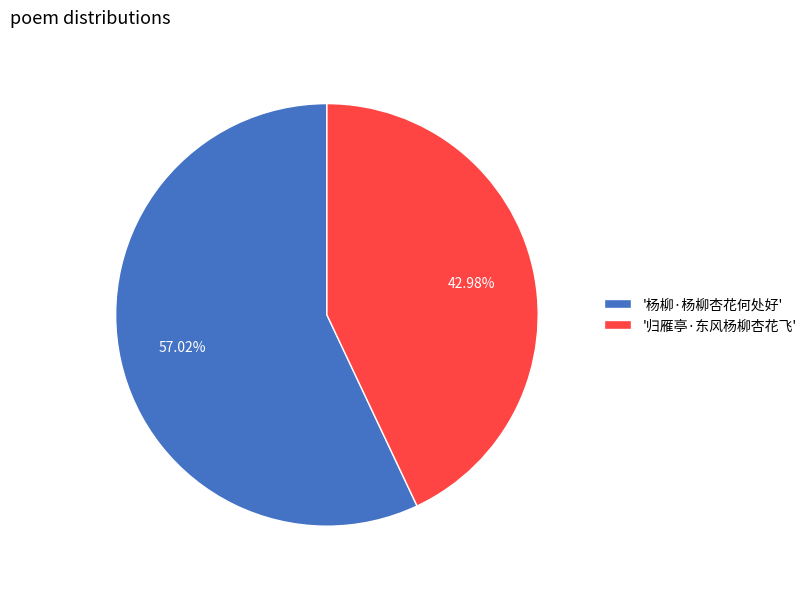

Rank the categories by value from highest to lowest.

'杨柳·杨柳杏花何处好', '归雁亭·东风杨柳杏花飞'